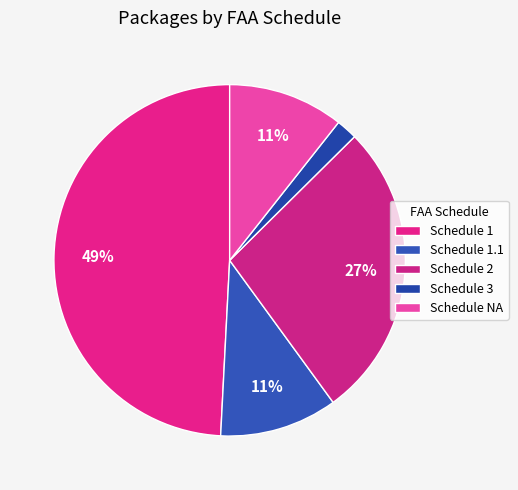

How many segments does this pie chart have?

5